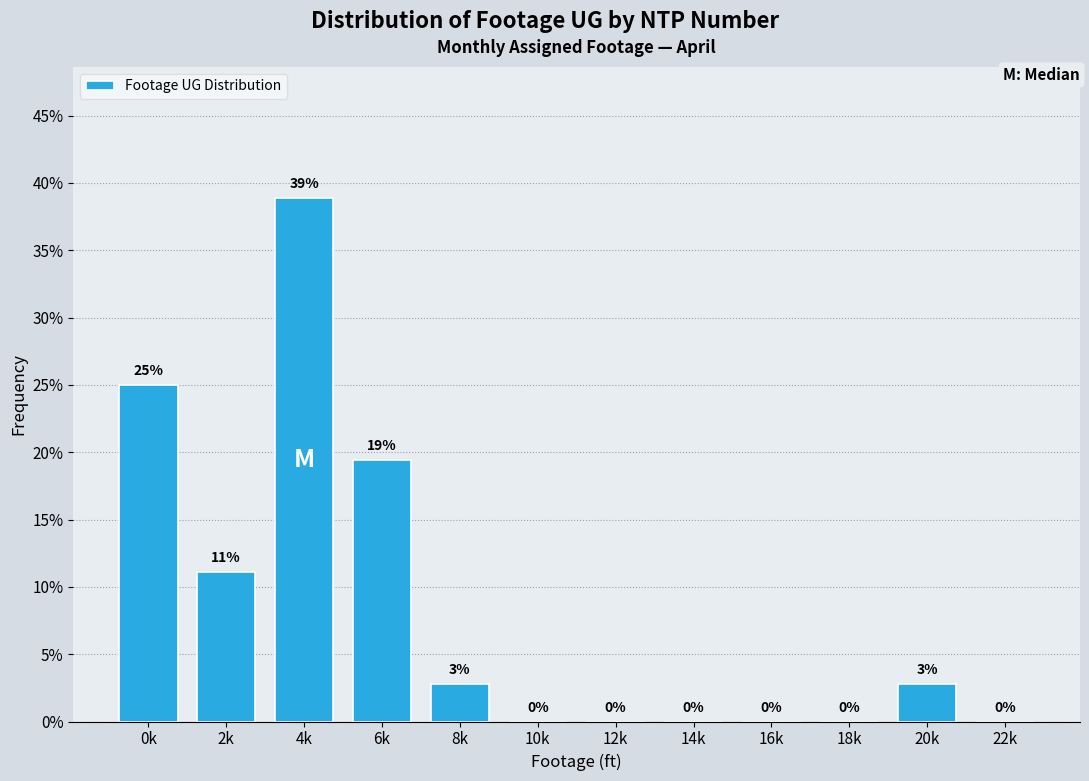

Which label corresponds to the largest value in the chart?

4k